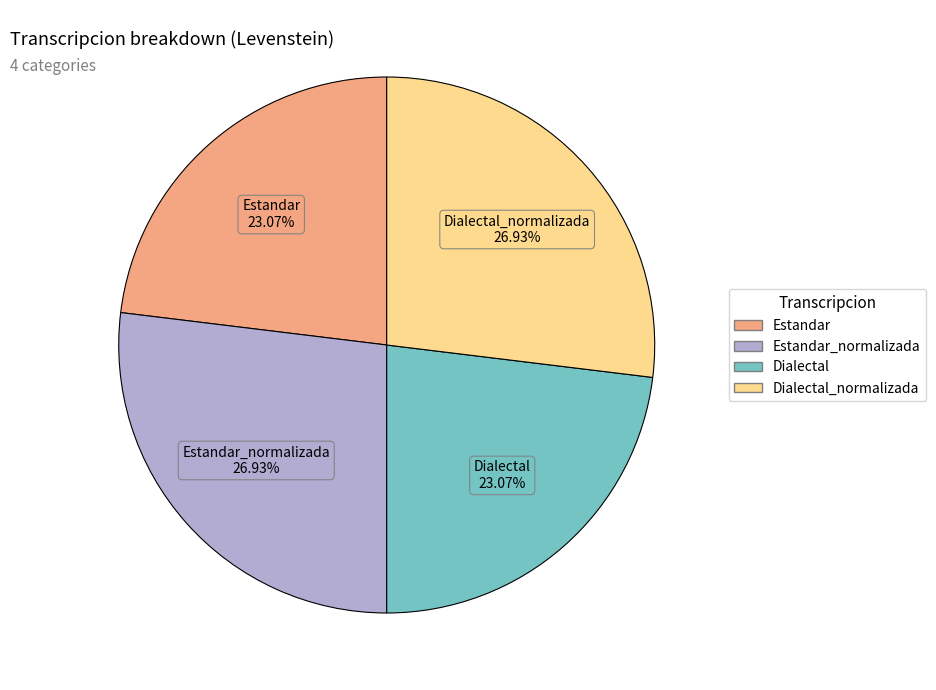

Does any single category account for the majority?

No